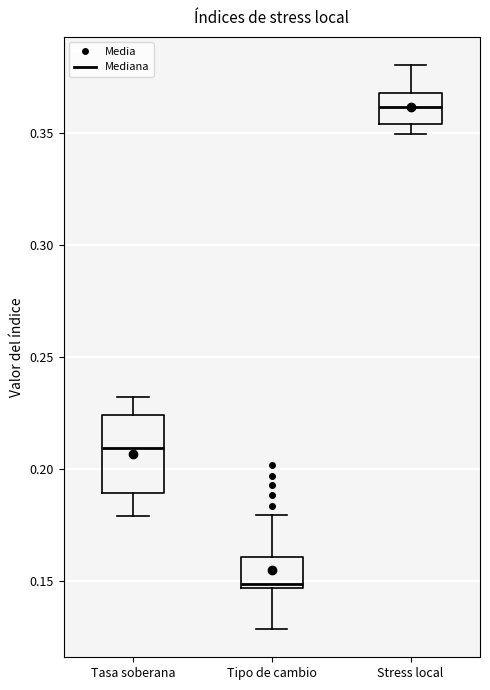

Reading left to right, transcribe this box plot: for each box, give where its median line is, the range the box spans, and where its two whiskers end, as read against the y-axis. The values are not printed on the chart, so give them approximately, as read against the axis.

Tasa soberana: median 0.210, box 0.190 to 0.225, whiskers 0.180 to 0.230
Tipo de cambio: median 0.150, box 0.145 to 0.160, whiskers 0.130 to 0.180
Stress local: median 0.360, box 0.355 to 0.370, whiskers 0.350 to 0.380